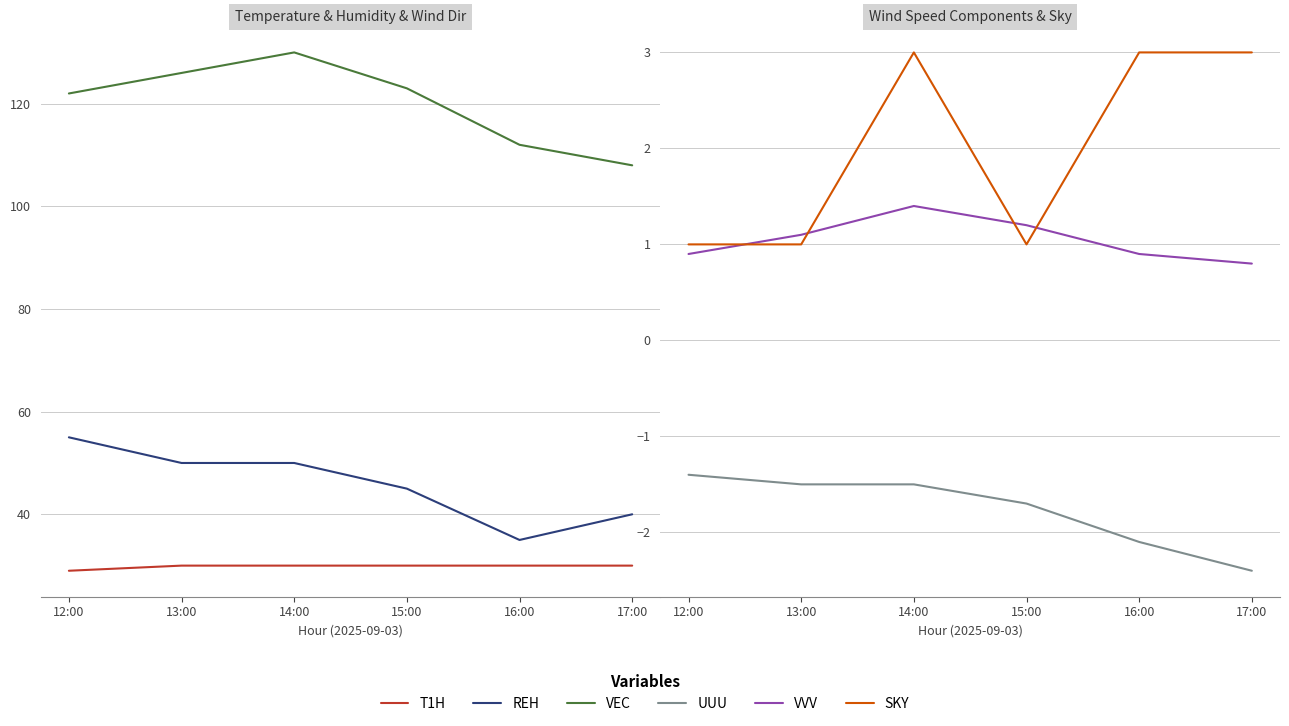

Rank the series at 13:00 from lowest to highest value.

UUU, SKY, VVV, T1H, REH, VEC